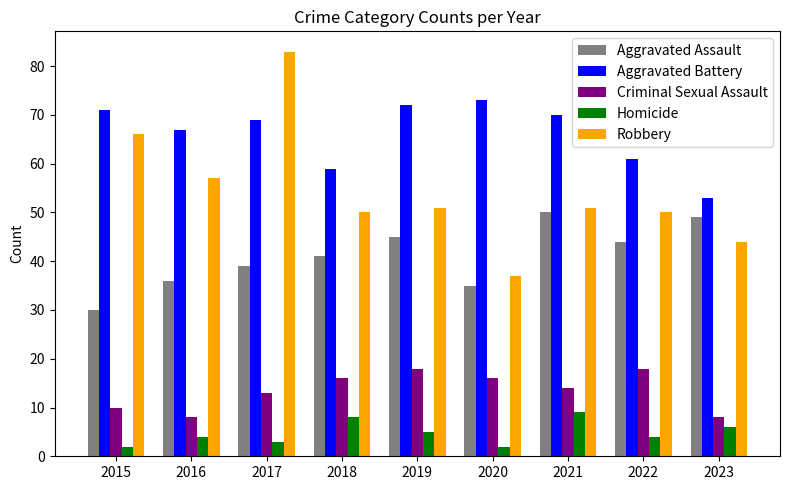

How many categories are shown in the chart?

9